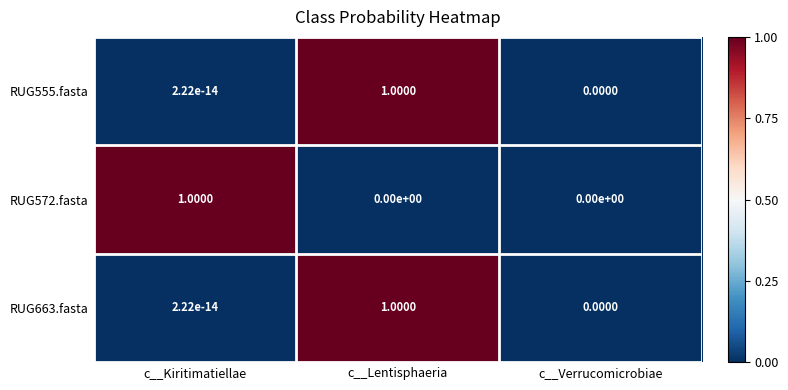

At which category is the sum across all series the highest?

c__Lentisphaeria